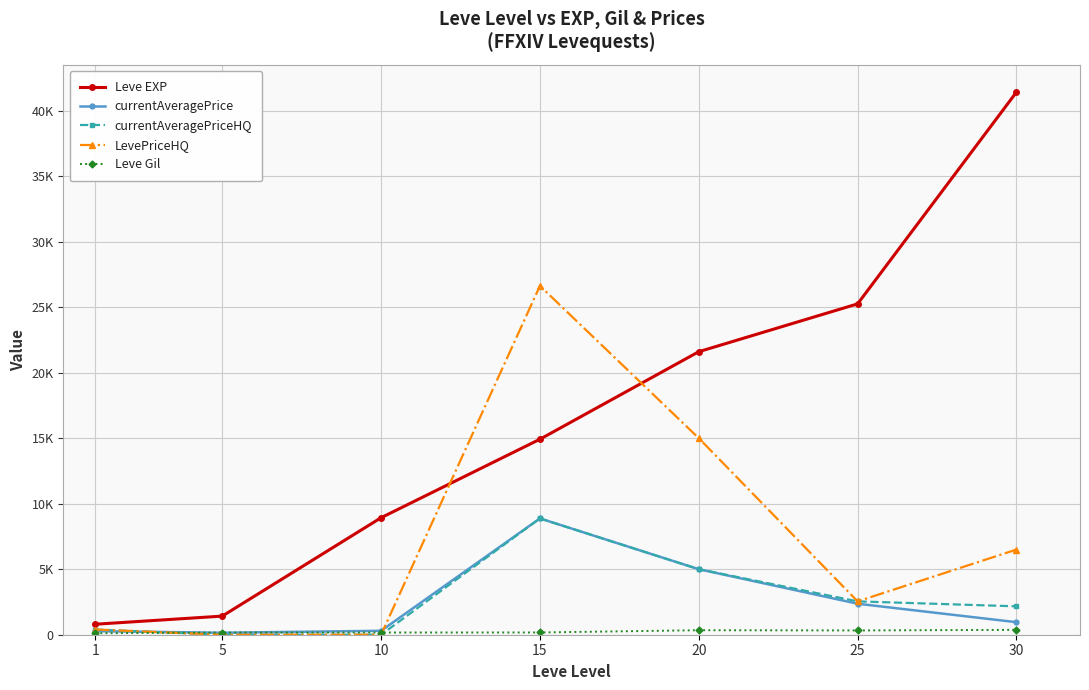

Reading right to left, transcribe all the data shown in this chart.

Leve EXP: 30=41410.0	25=25250.0	20=21600.0	15=14920.0	10=8930.0	5=1420.0	1=800.0
currentAveragePrice: 30=956.1	25=2365.1	20=5000.0	15=8875.0	10=300.0	5=151.0	1=270.9
currentAveragePriceHQ: 30=2166.7	25=2545.0	20=5000.0	15=8875.0	10=0.0	5=0.0	1=398.5
LevePriceHQ: 30=6500.0	25=2545.0	20=15000.0	15=26625.0	10=0.0	5=0.0	1=398.5
Leve Gil: 30=372.0	25=326.0	20=344.0	15=172.0	10=169.0	5=169.0	1=113.0